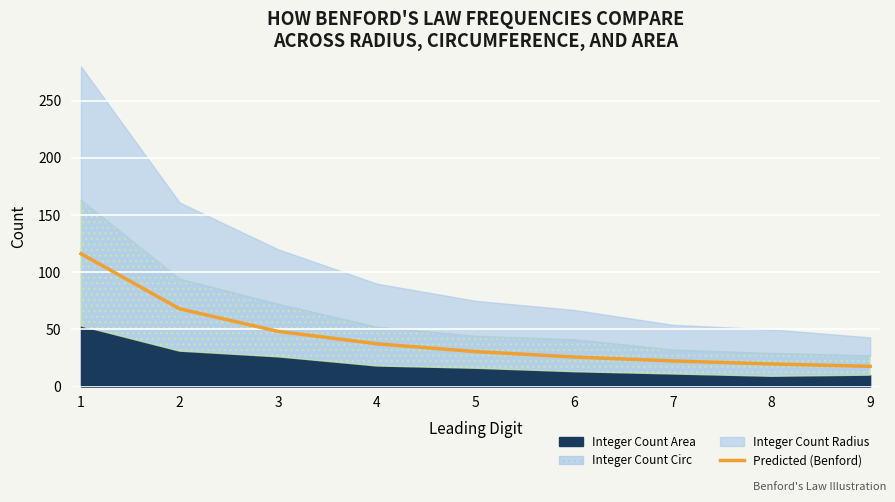

What is the approximate value at 7?

22.4